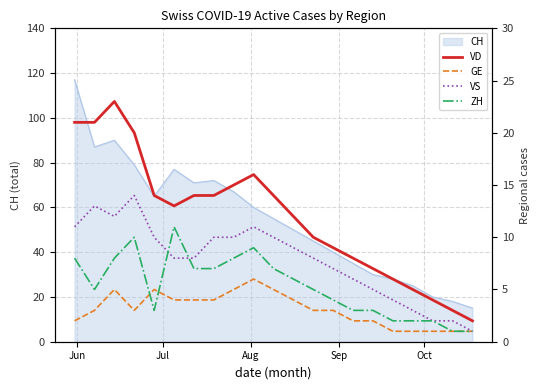

What is the maximum value for CH?

117